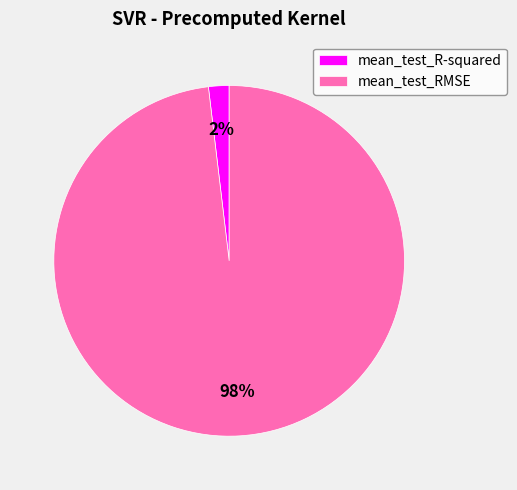

How many slices are in this pie chart?

2